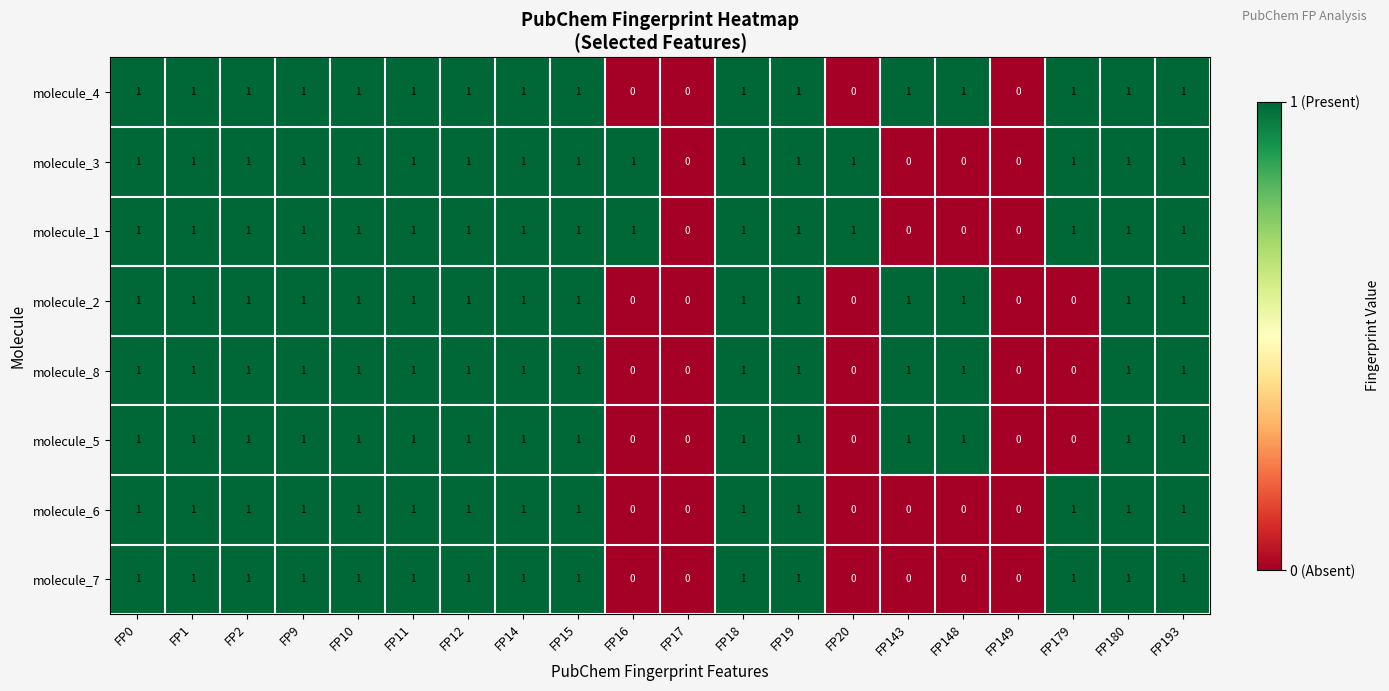

Is it true that molecule_6 equals 1 at FP14?

True